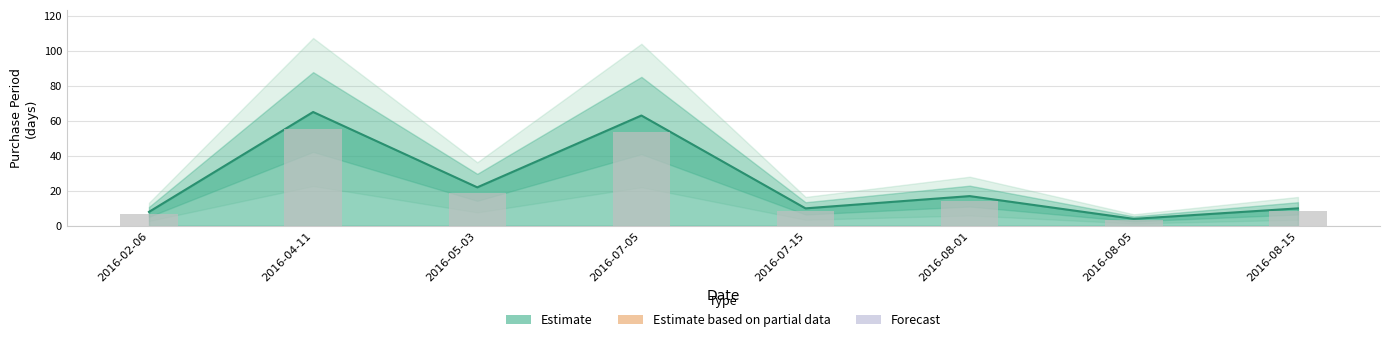

List the labels in order of value, largest first.

2016-04-11, 2016-07-05, 2016-05-03, 2016-08-01, 2016-07-15, 2016-08-15, 2016-02-06, 2016-08-05